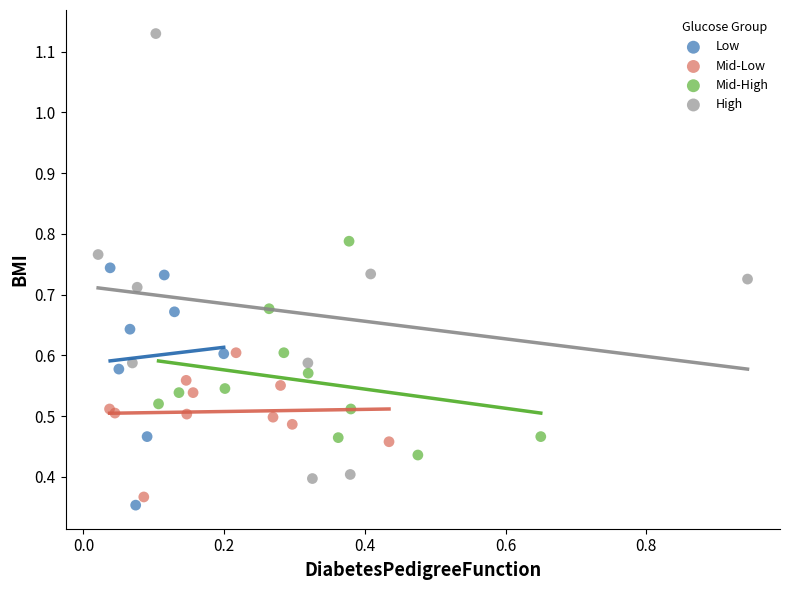

Which series contains the highest Y value?

High